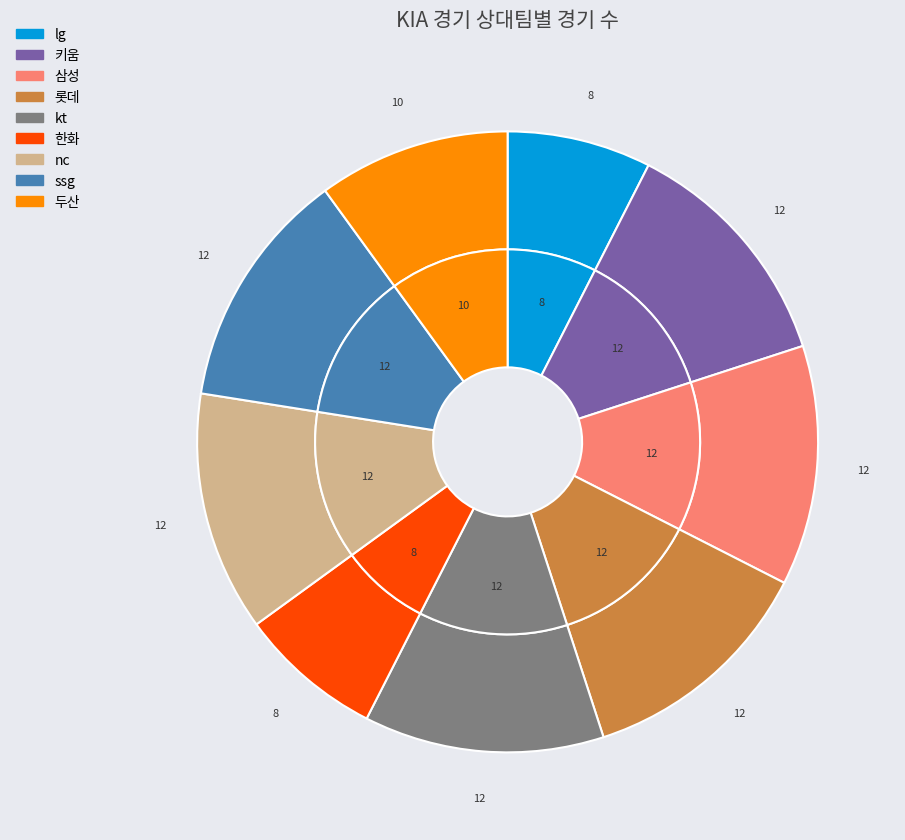

To the nearest percent, what portion does 한화 represent?

8%